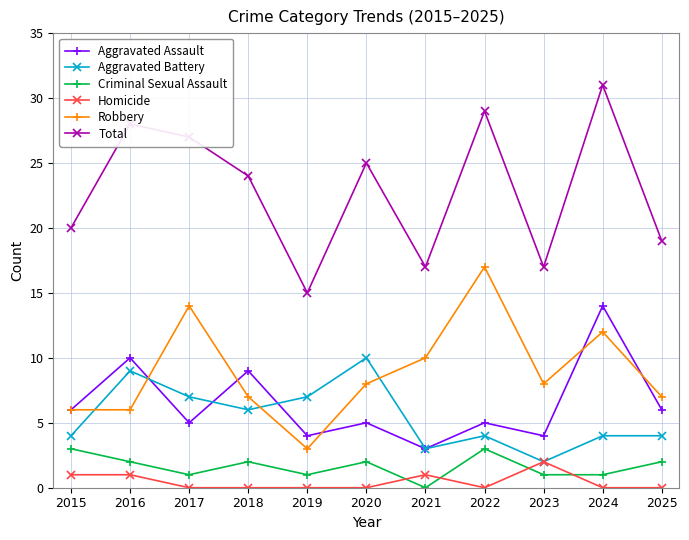

Count the number of categories in the chart.

11